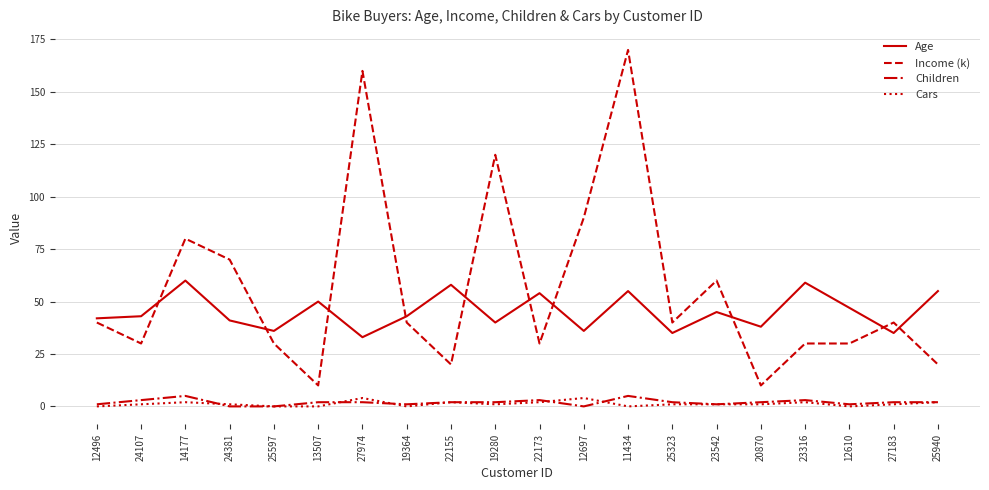

True or false: Age and Children cross at least once.

False